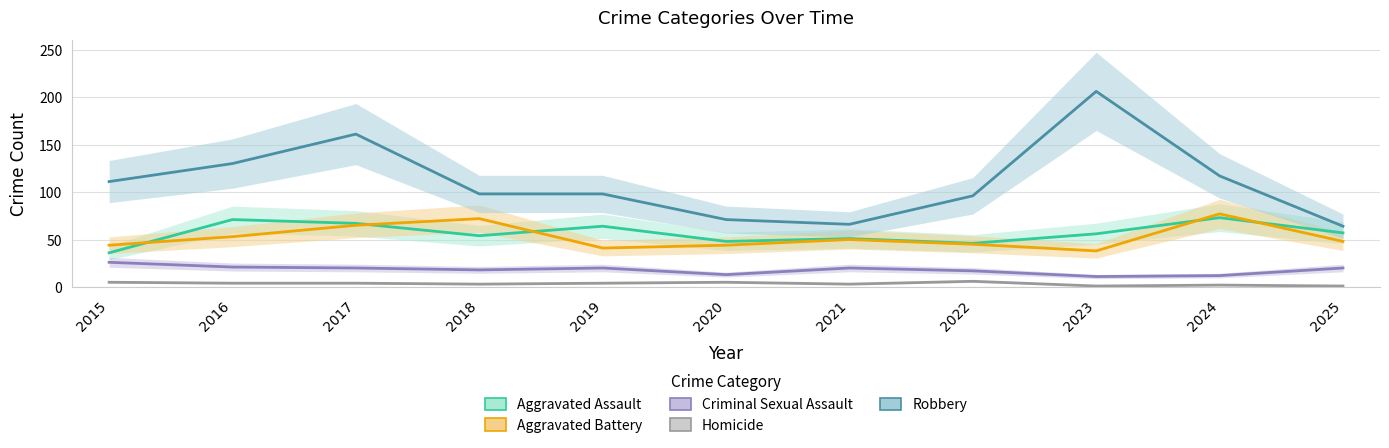

Reading right to left, extract all data points from this chart.

Aggravated Assault: 2025=57	2024=73	2023=56	2022=46	2021=51	2020=48	2019=64	2018=54	2017=67	2016=71	2015=36
Aggravated Battery: 2025=48	2024=77	2023=38	2022=45	2021=50	2020=44	2019=41	2018=72	2017=65	2016=53	2015=44
Criminal Sexual Assault: 2025=20	2024=12	2023=11	2022=17	2021=20	2020=13	2019=20	2018=18	2017=20	2016=21	2015=26
Homicide: 2025=1	2024=2	2023=1	2022=6	2021=3	2020=5	2019=4	2018=3	2017=4	2016=4	2015=5
Robbery: 2025=64	2024=117	2023=206	2022=96	2021=66	2020=71	2019=98	2018=98	2017=161	2016=130	2015=111